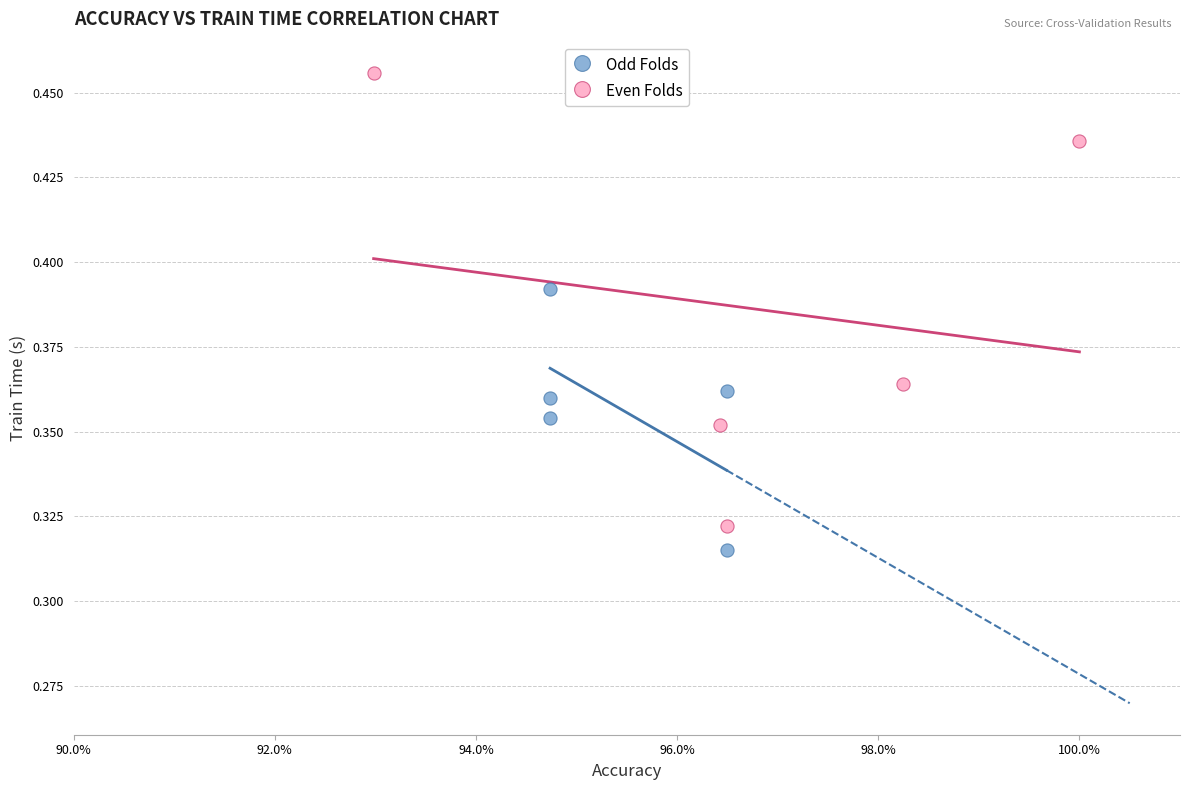

Which series reaches the maximum Y coordinate?

Even Folds